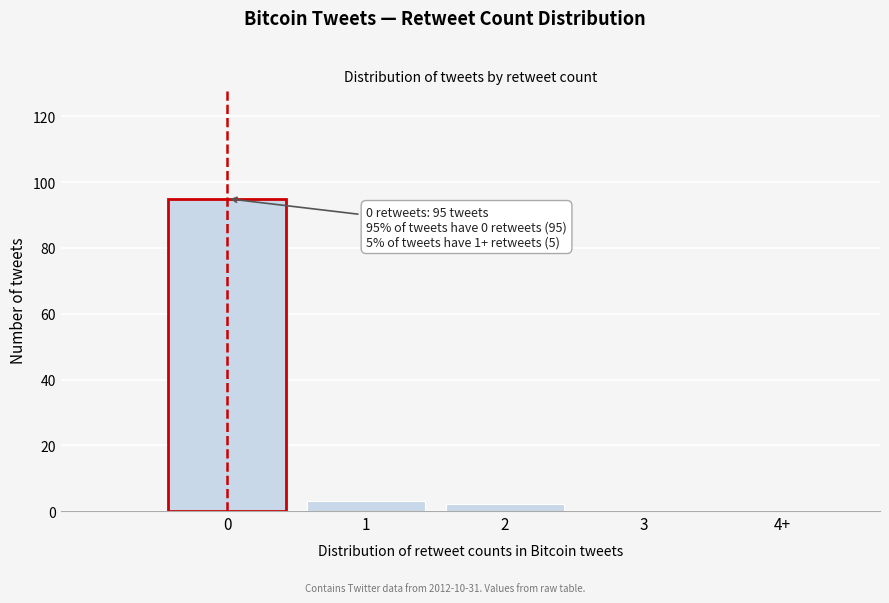

Reading left to right, transcribe all the data shown in this chart.

0=95	1=3	2=2	3=0	4+=0